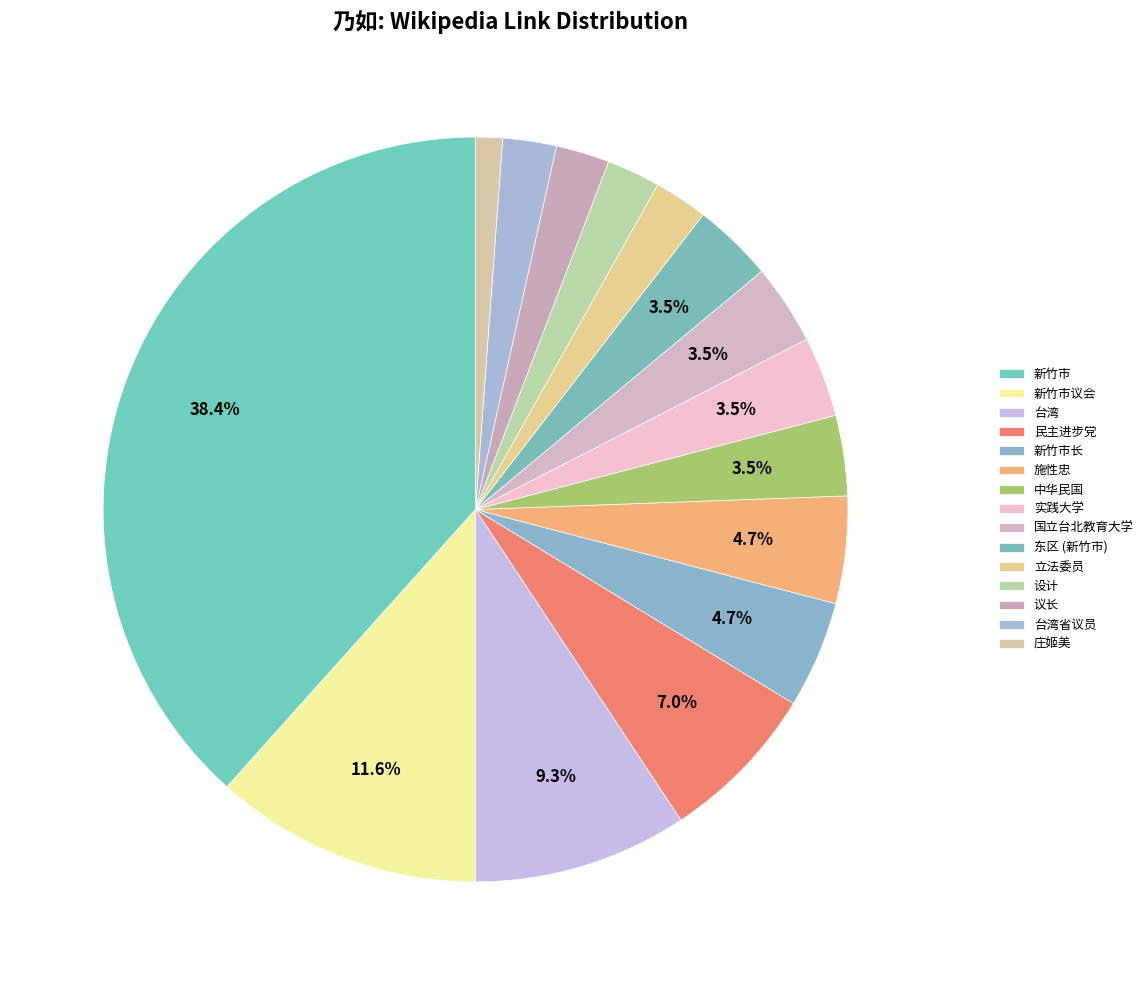

What is the change in value from 新竹市议会 to 台湾?

-2